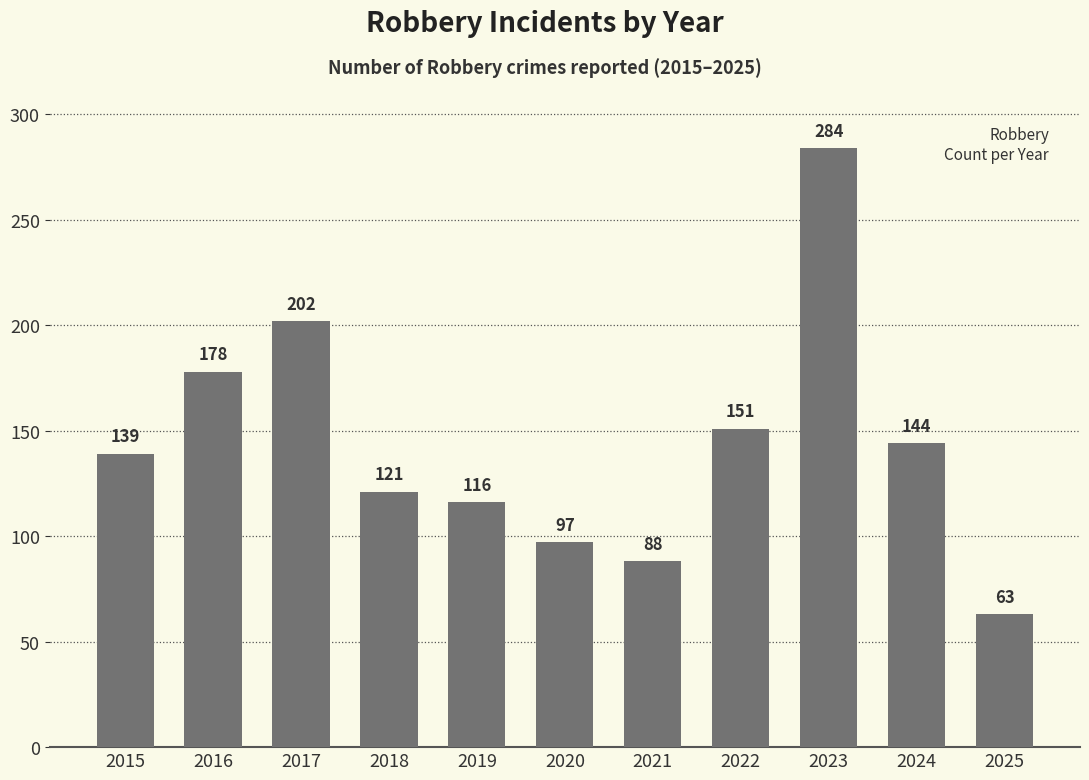

Reading left to right, transcribe all the data shown in this chart.

139	178	202	121	116	97	88	151	284	144	63